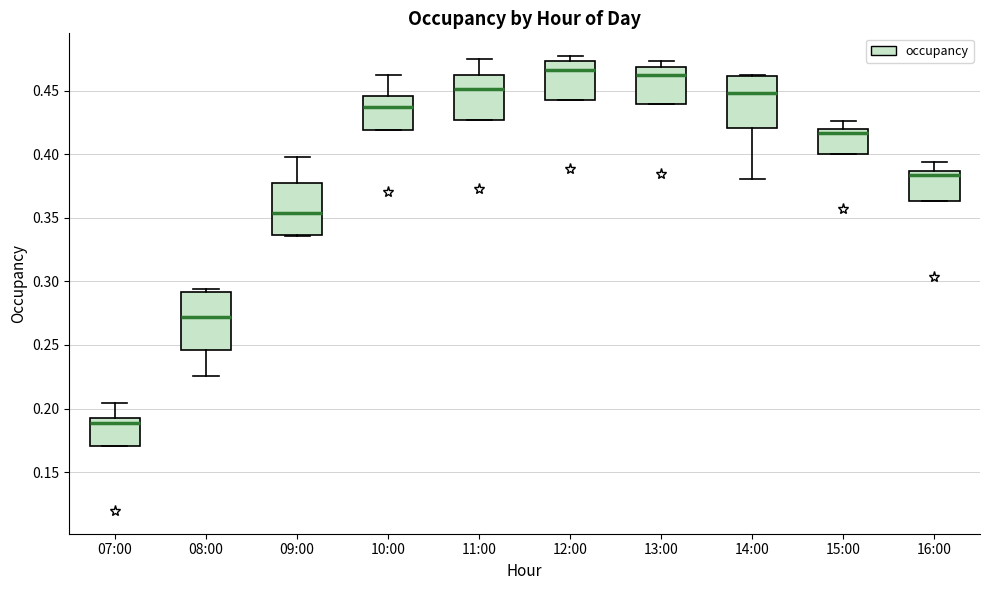

Where does the median line of the box for 11:00 sit on the y-axis? The values are not printed on the chart, so give them approximately, as read against the axis.

0.450